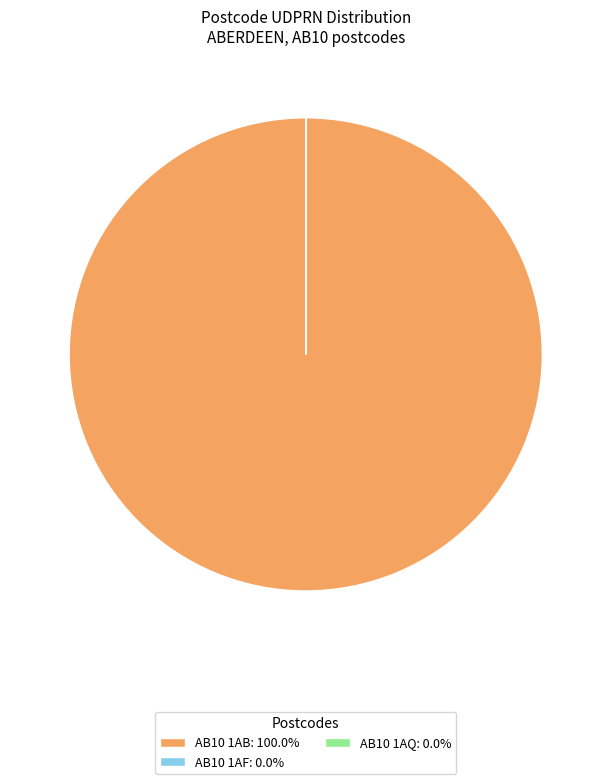

What is the largest slice in the pie chart?

AB10 1AB